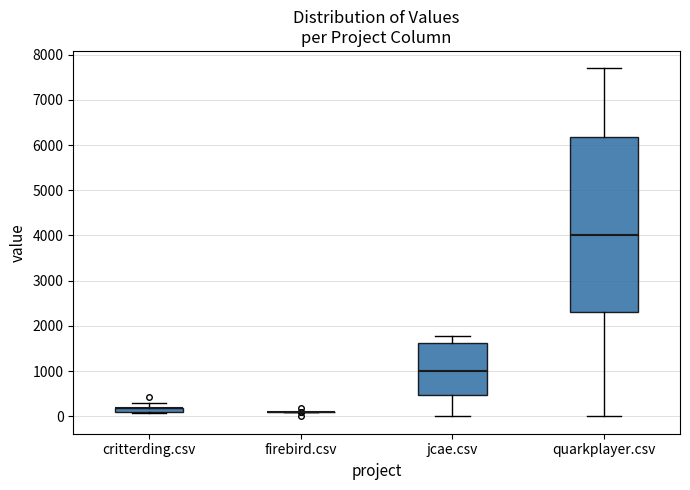

Where is the lower edge of the box for critterding.csv on the y-axis? The values are not printed on the chart, so give them approximately, as read against the axis.

100